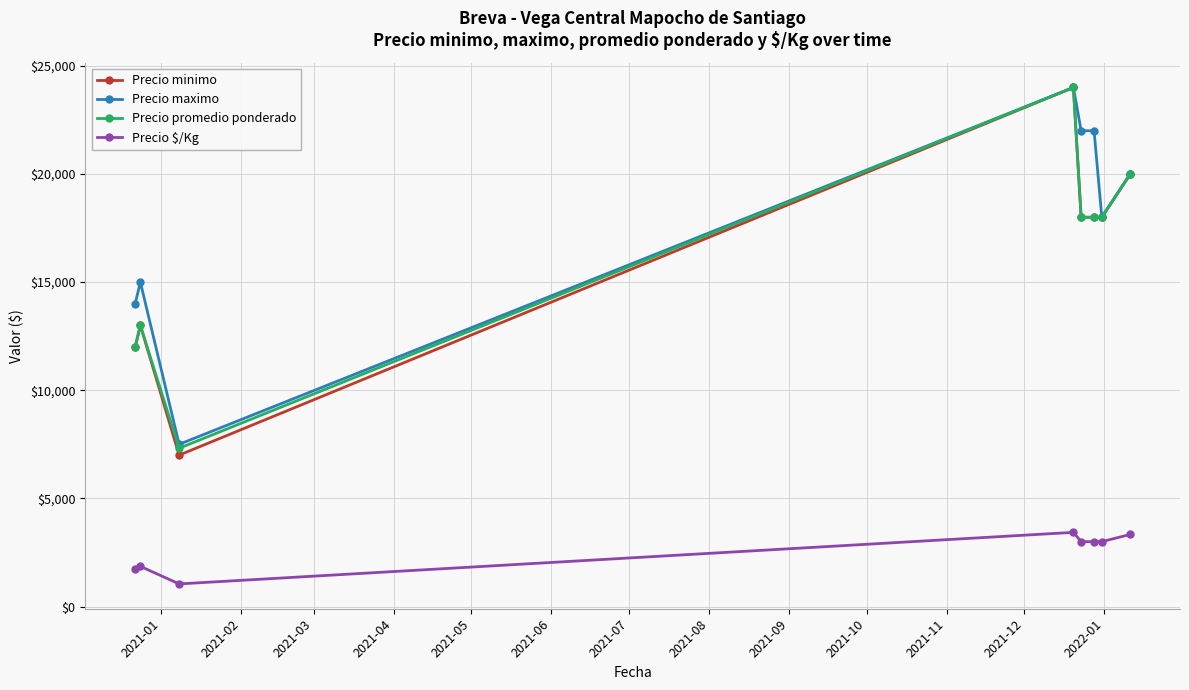

True or false: Precio maximo has more than 1 points higher than both neighbors.

True